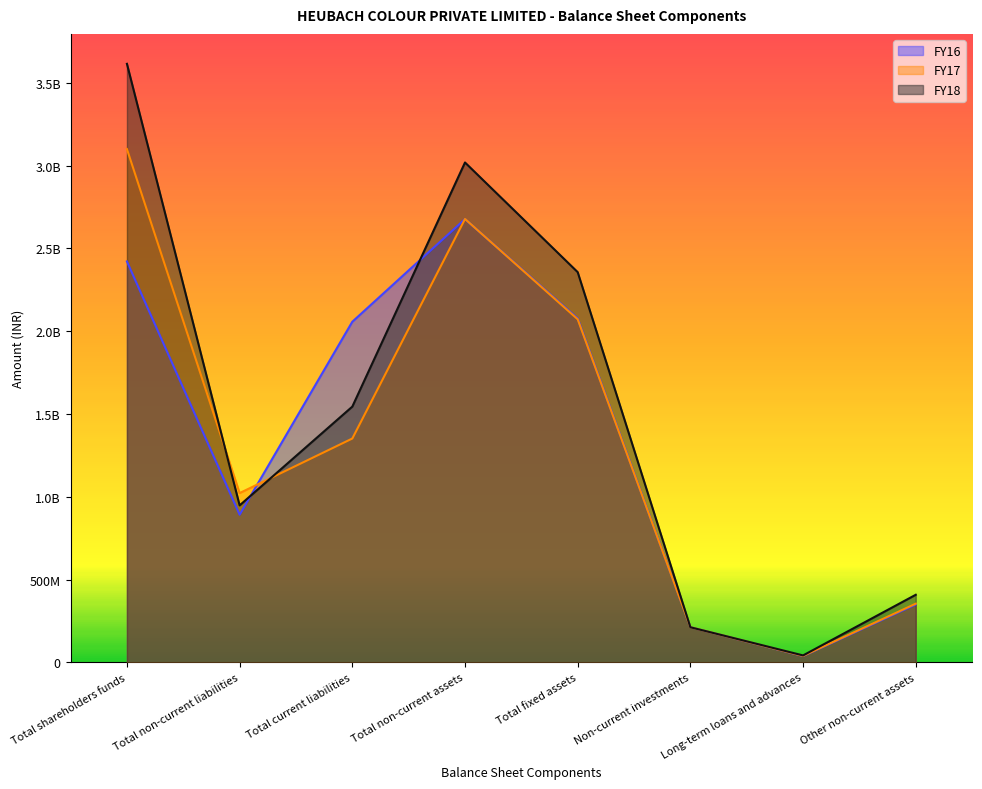

Which category has the lowest value in the FY17 series?

Long-term loans and advances